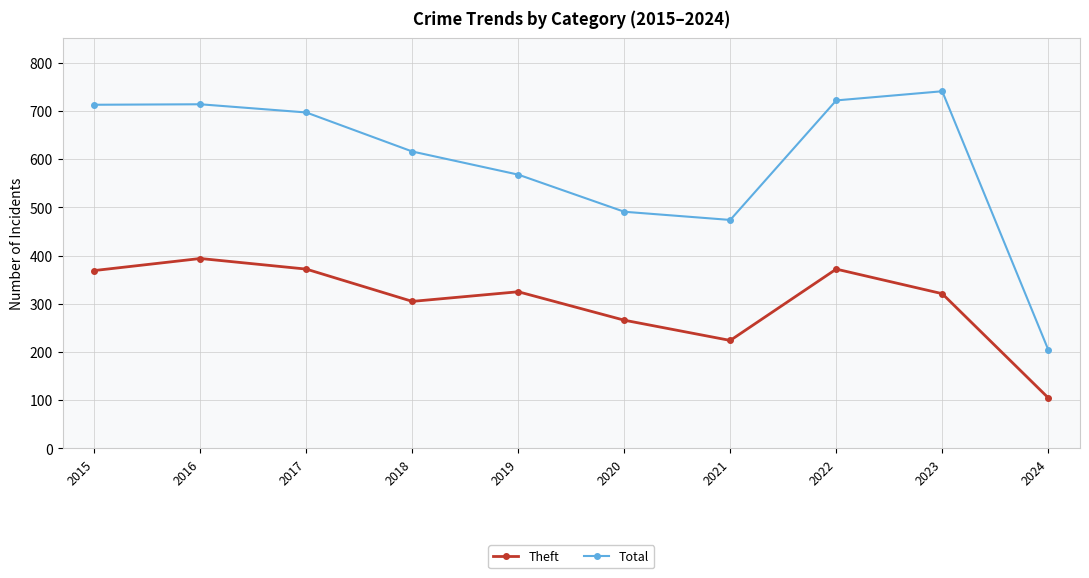

What is the average value of the Theft series?

305